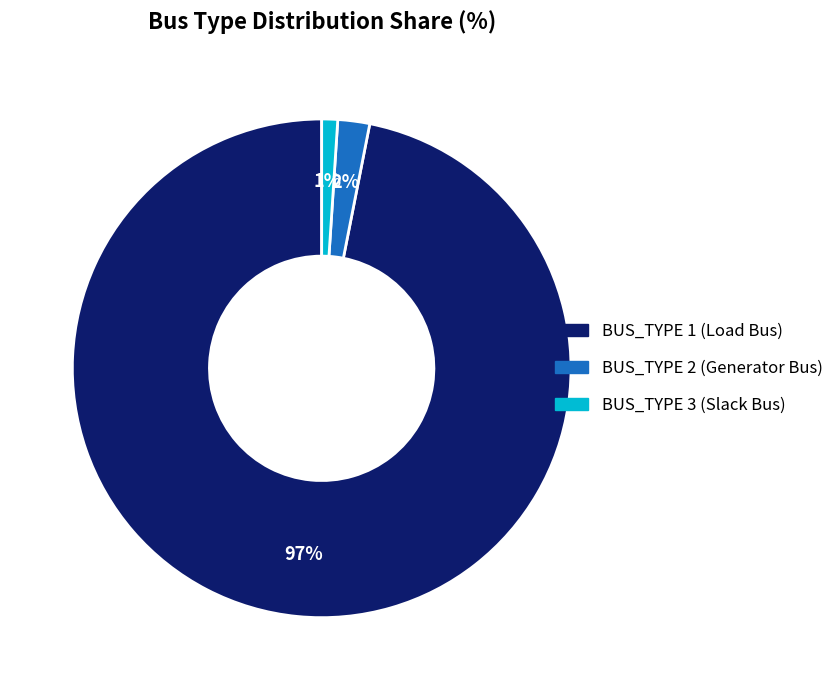

To the nearest percent, what is the difference between the largest and smallest slice percentages?

96%